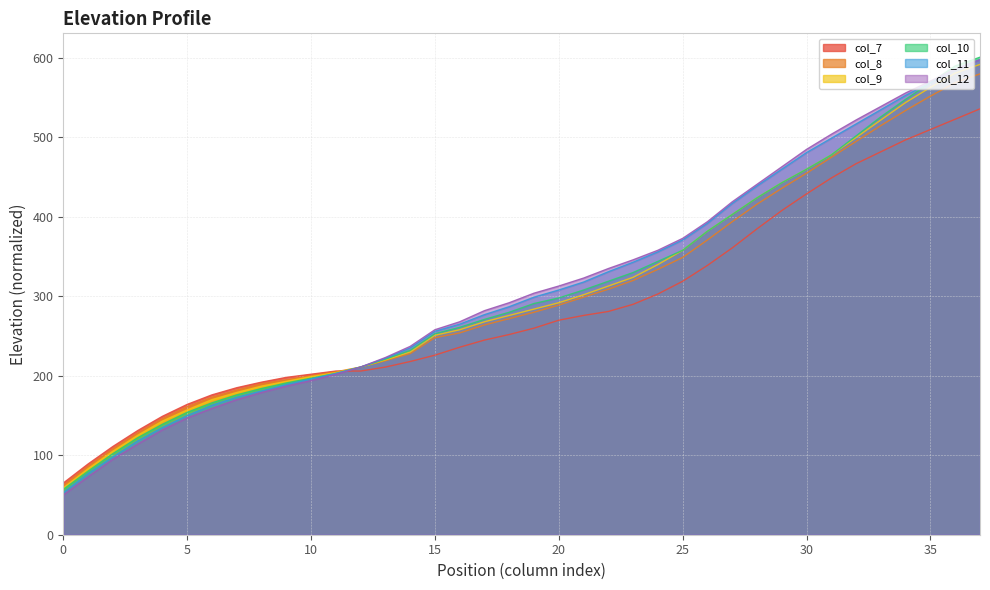

Is it true that col_10 equals 446 at 15?

False